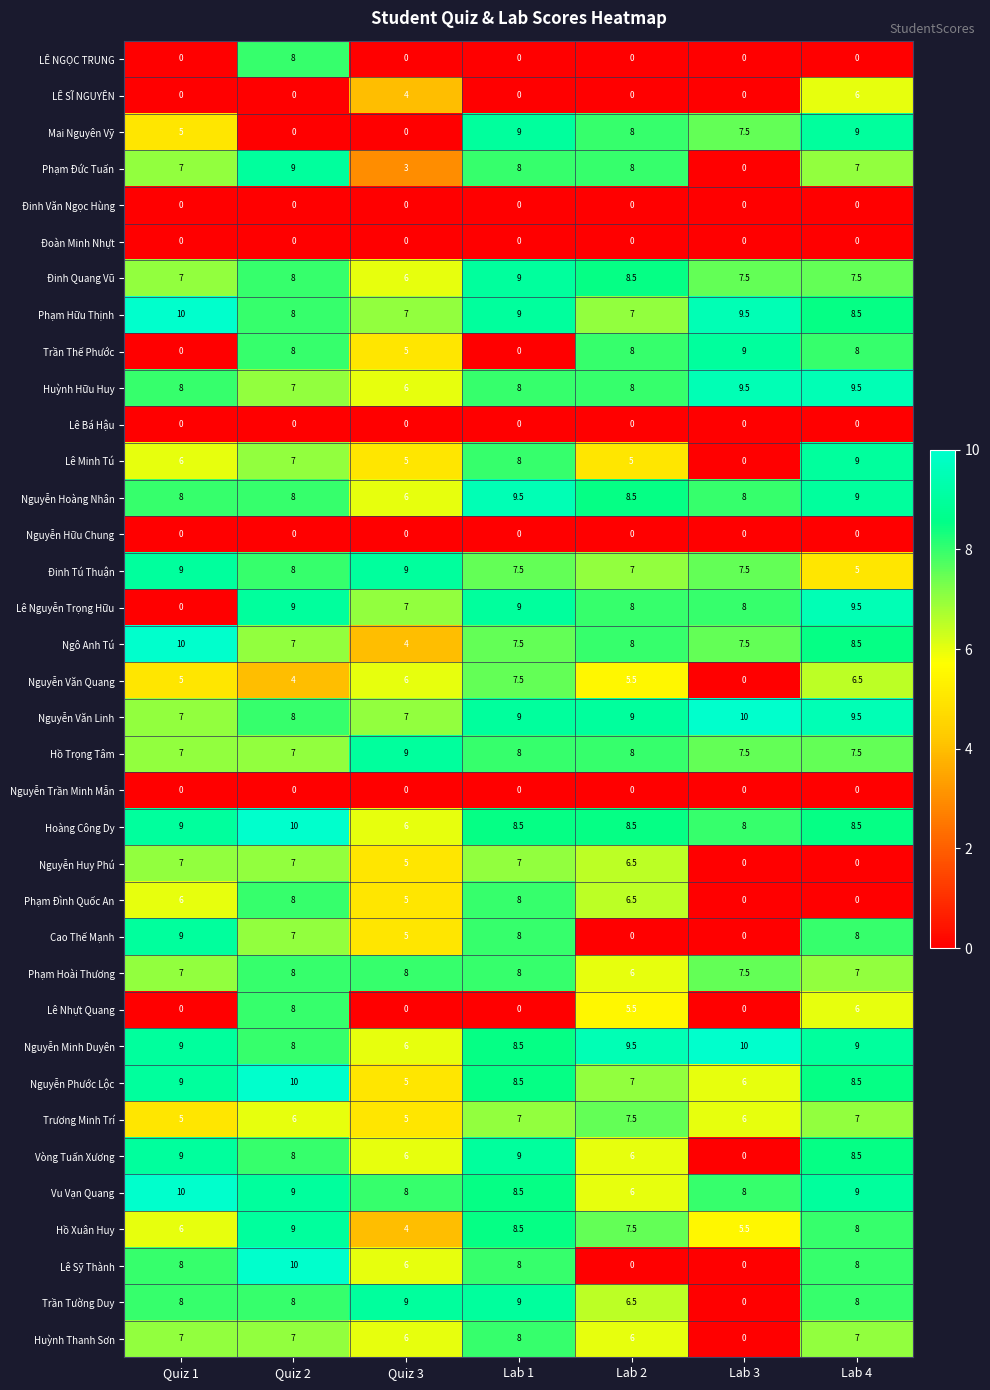

At which category is the sum across all series the highest?

Quiz 2